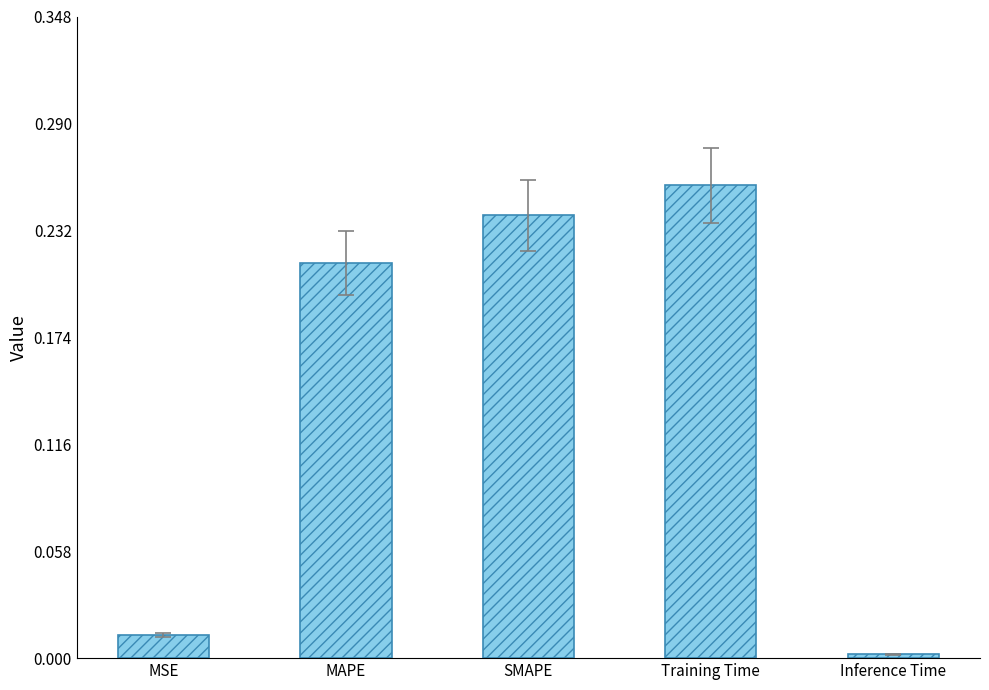

Which category has the lowest value across all series?

Inference Time